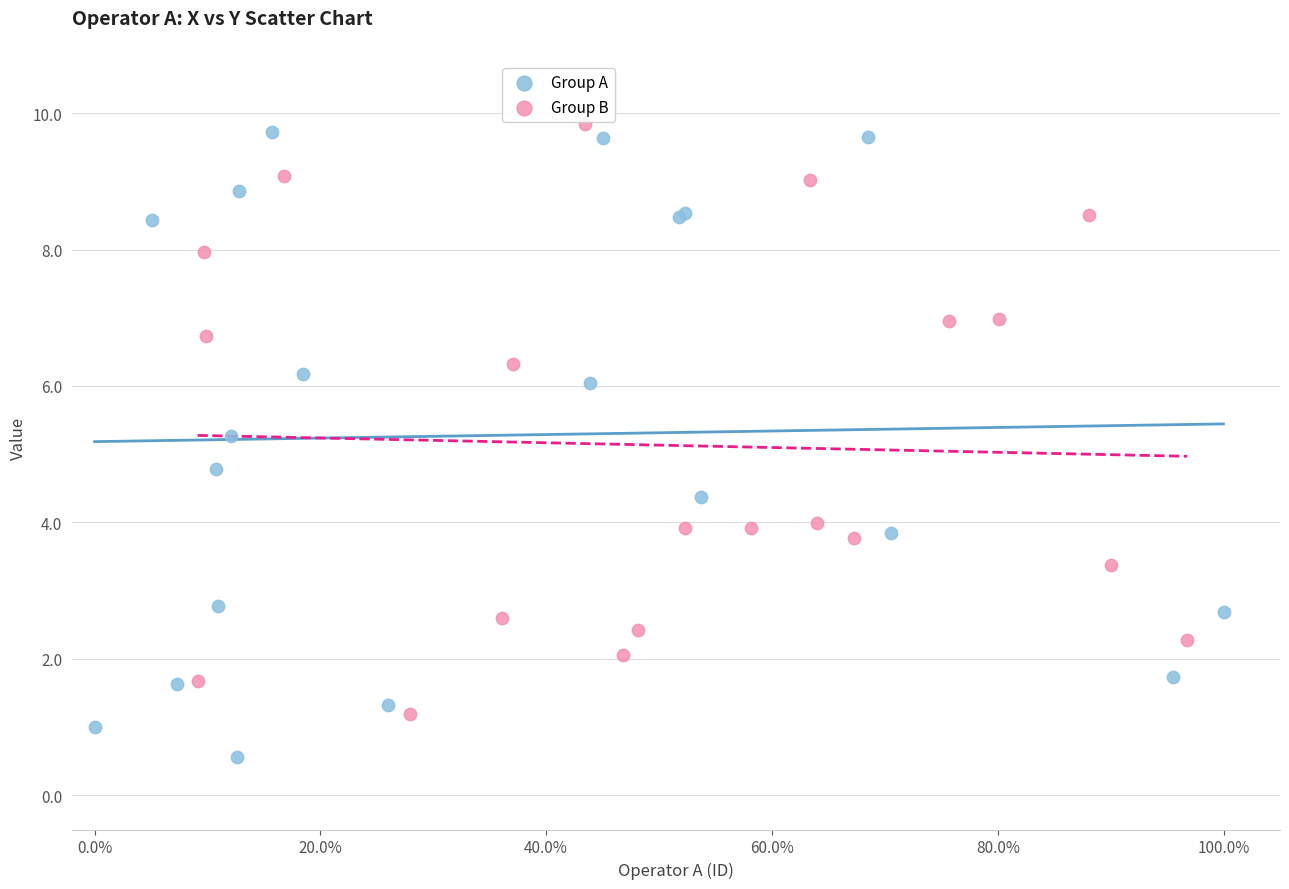

Which series has the widest spread of Y values?

Group A